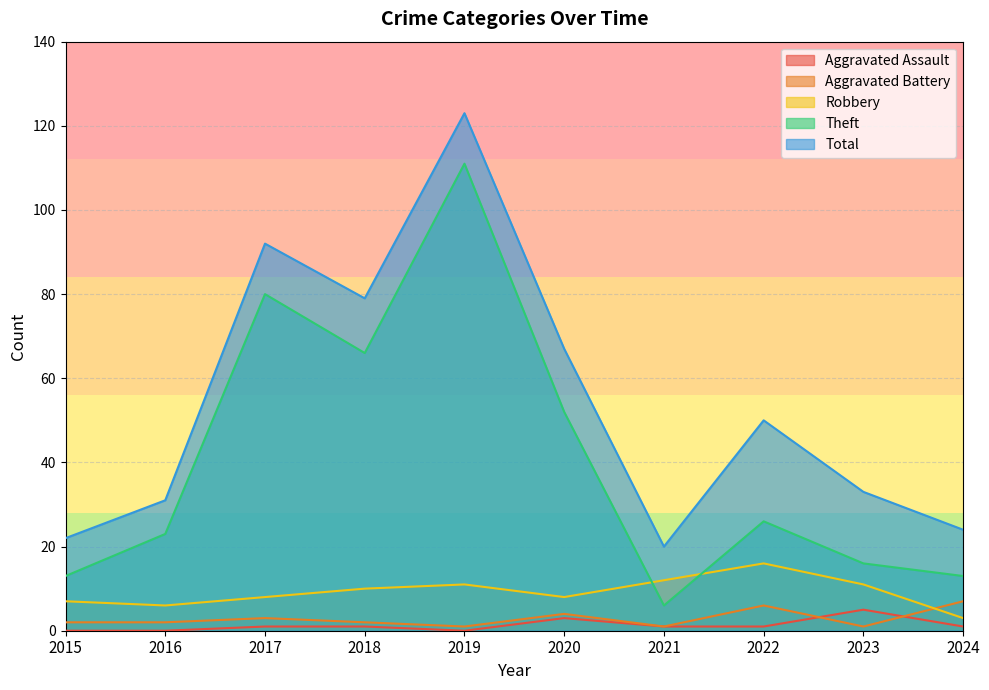

What is the difference between the maximum and minimum values in the Theft series?

105